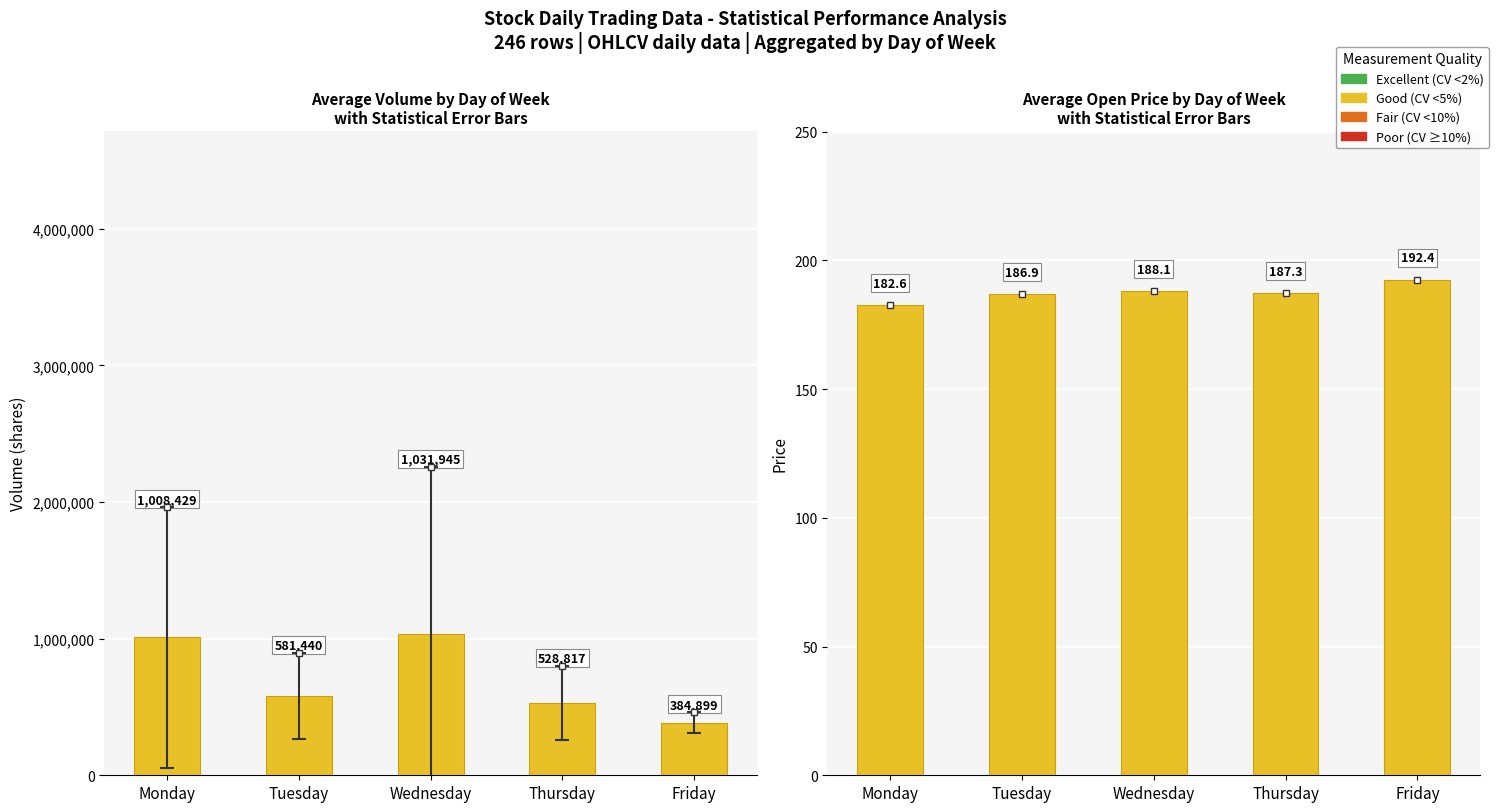

What value does the Avg Volume series have at Wednesday?

1031945.0